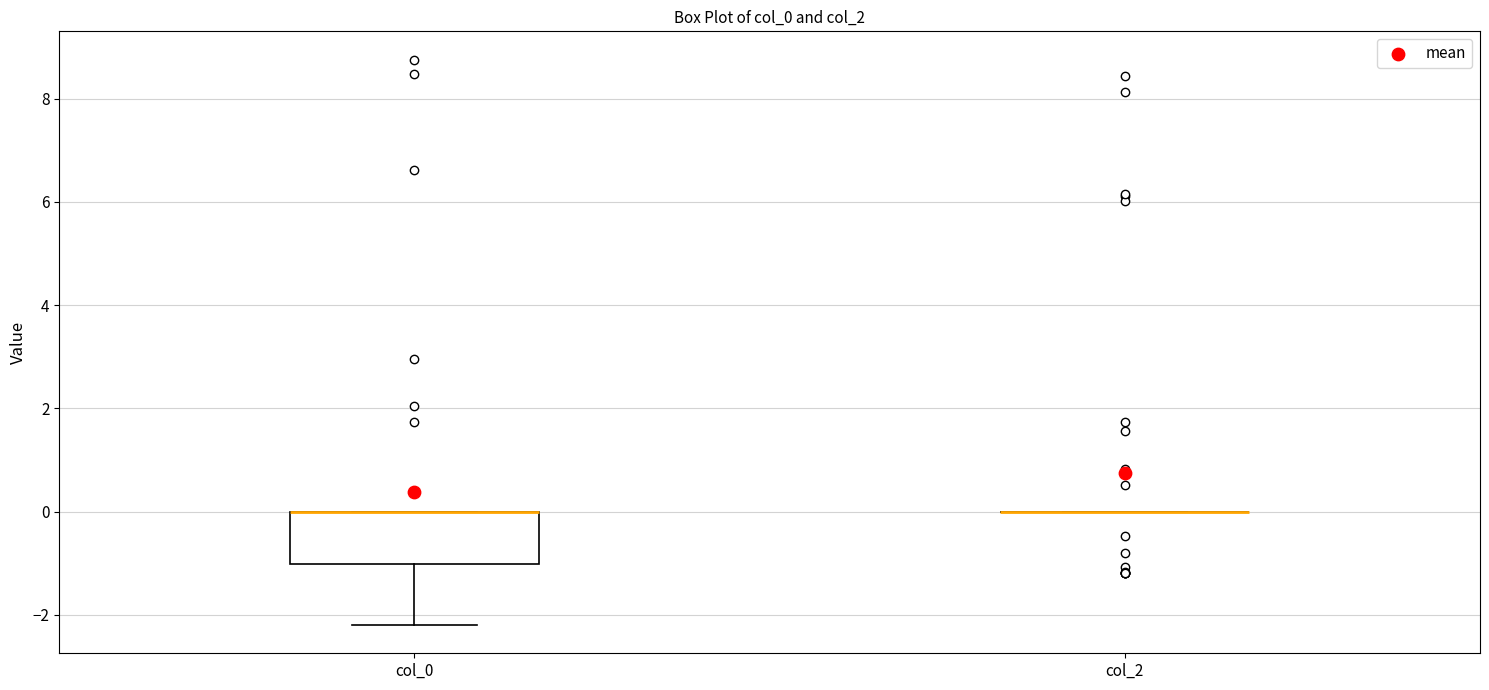

Reading left to right, transcribe this box plot: for each box, give where its median line is, the range the box spans, and where its two whiskers end, as read against the y-axis. The values are not printed on the chart, so give them approximately, as read against the axis.

col_0: median 0.0 (drawn on the box's upper edge), box -1.0 to 0.0, whiskers -2.2 to 0.0
col_2: box collapsed to a line at 0.0, whiskers 0.0 to 0.0